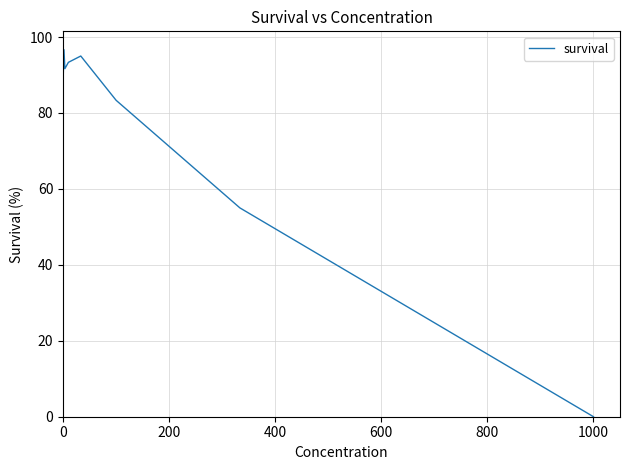

Reading left to right, list all the values displayed in this chart.

88.3	96.7	91.7	93.3	95.0	83.3	55.0	0.0